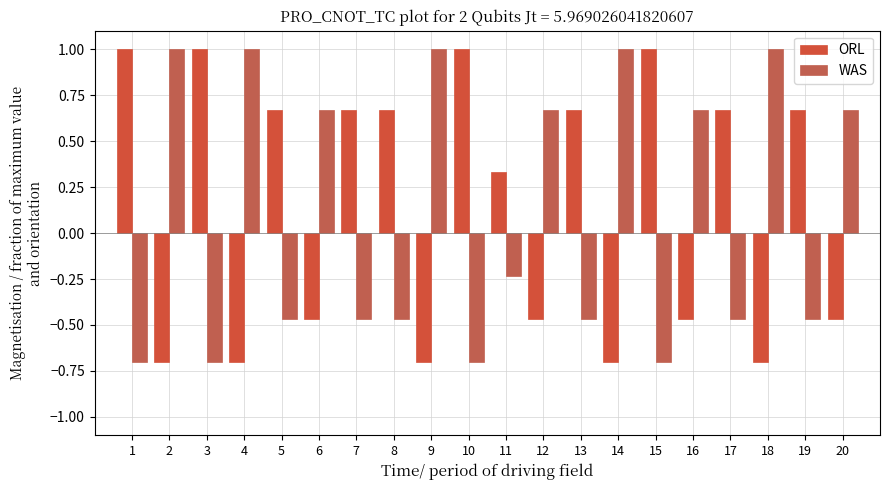

Is it true that ORL equals 0.6 at 3?

False